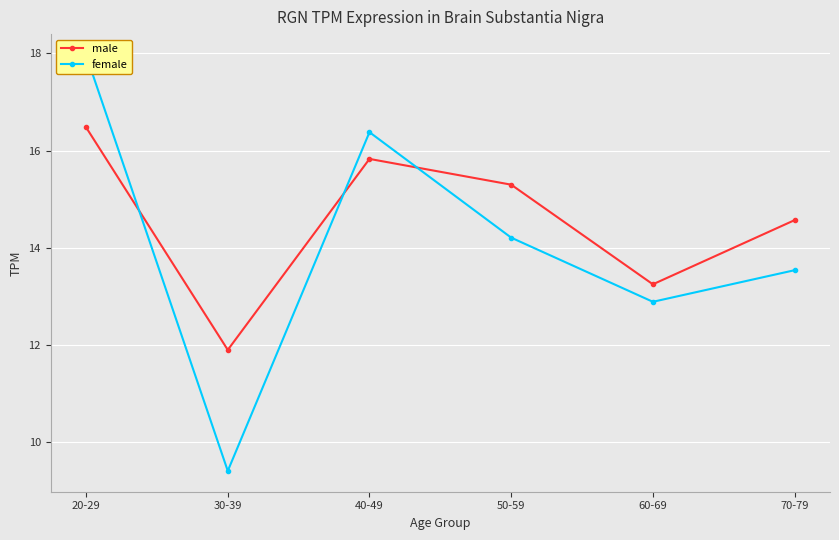

How many distinct data groups are displayed?

2